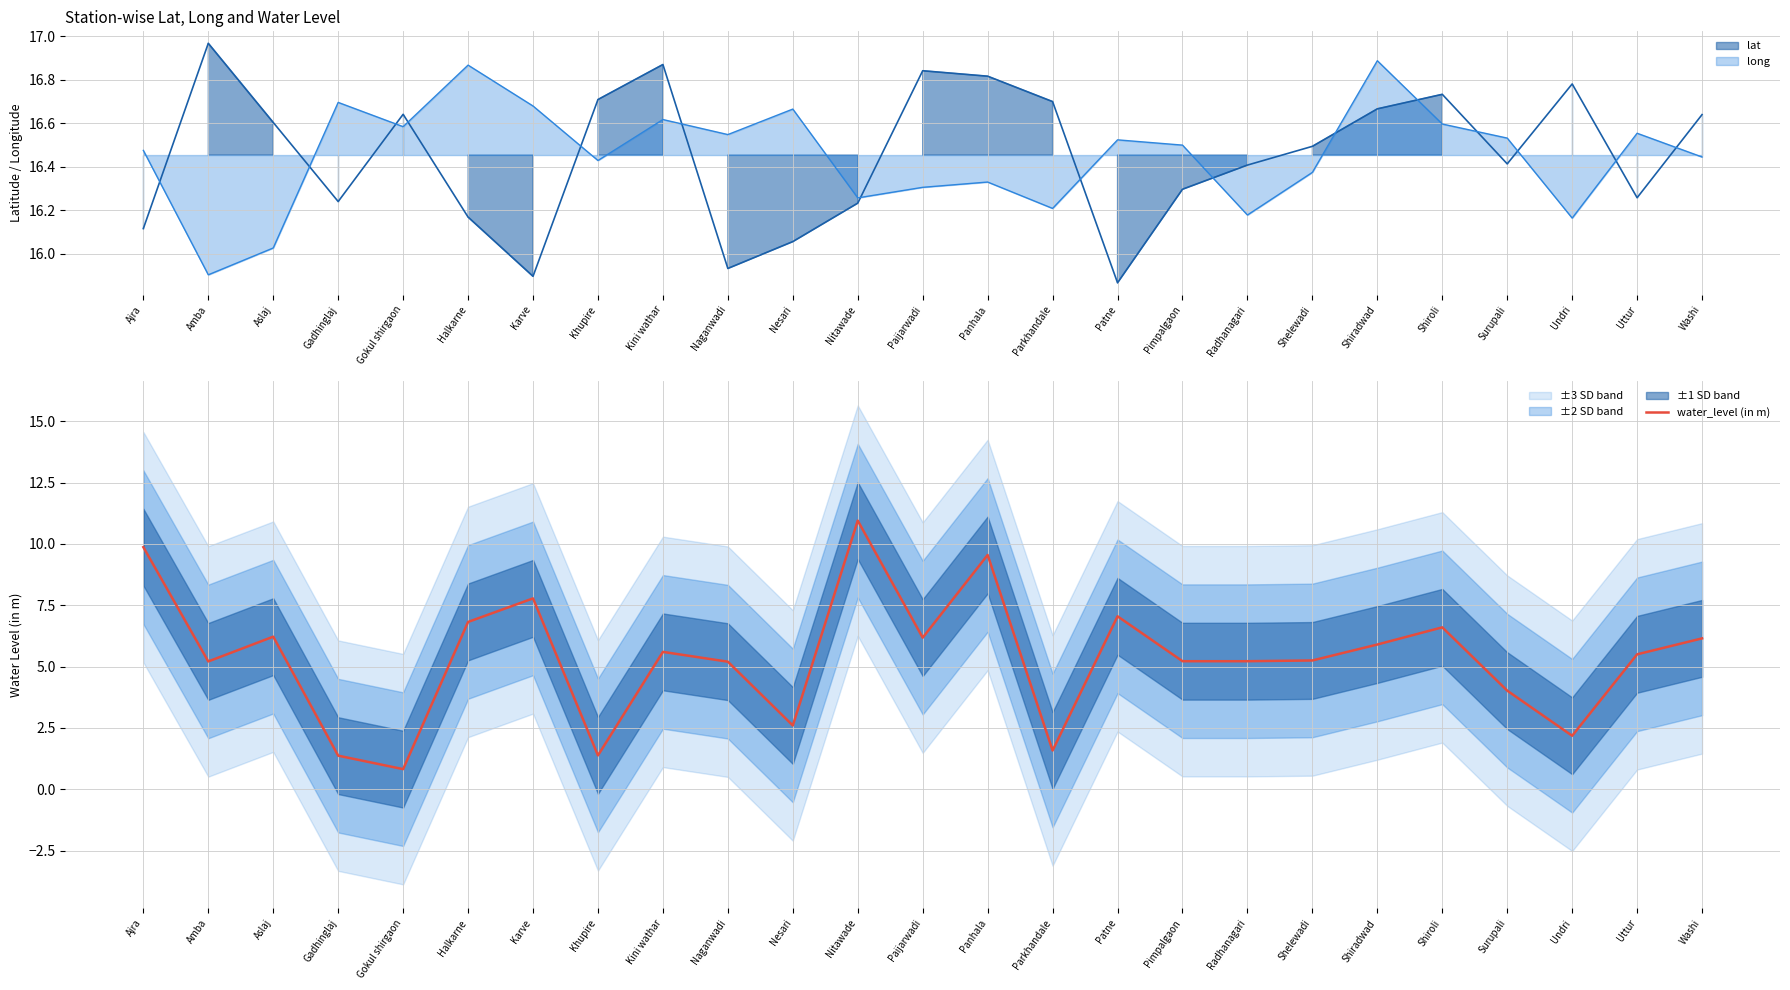

Count the number of values greater than 5.

18